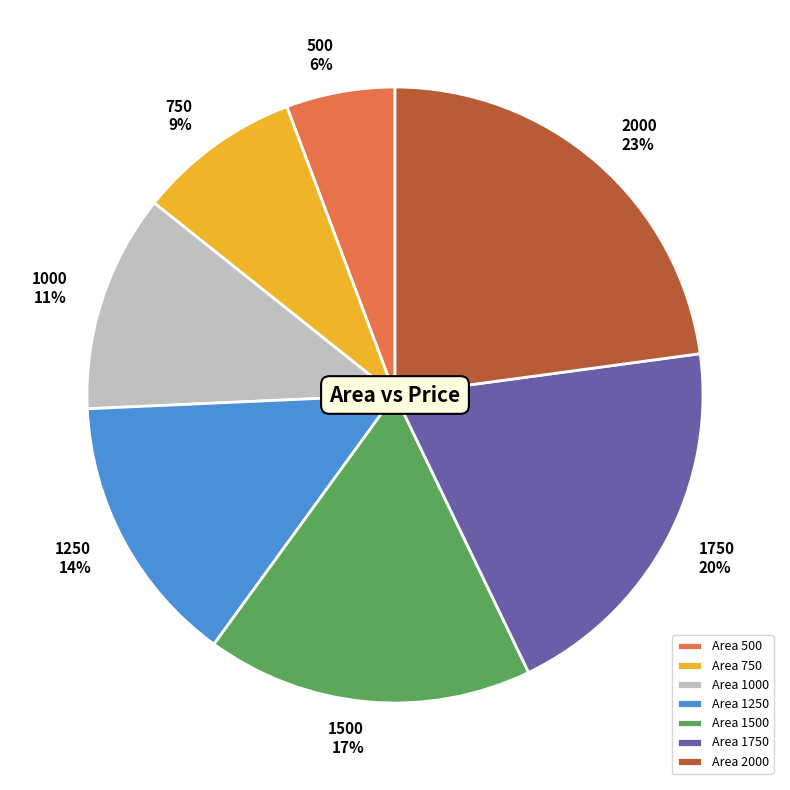

Approximately how many times larger is the value at 1000 compared to 1500?

0.7